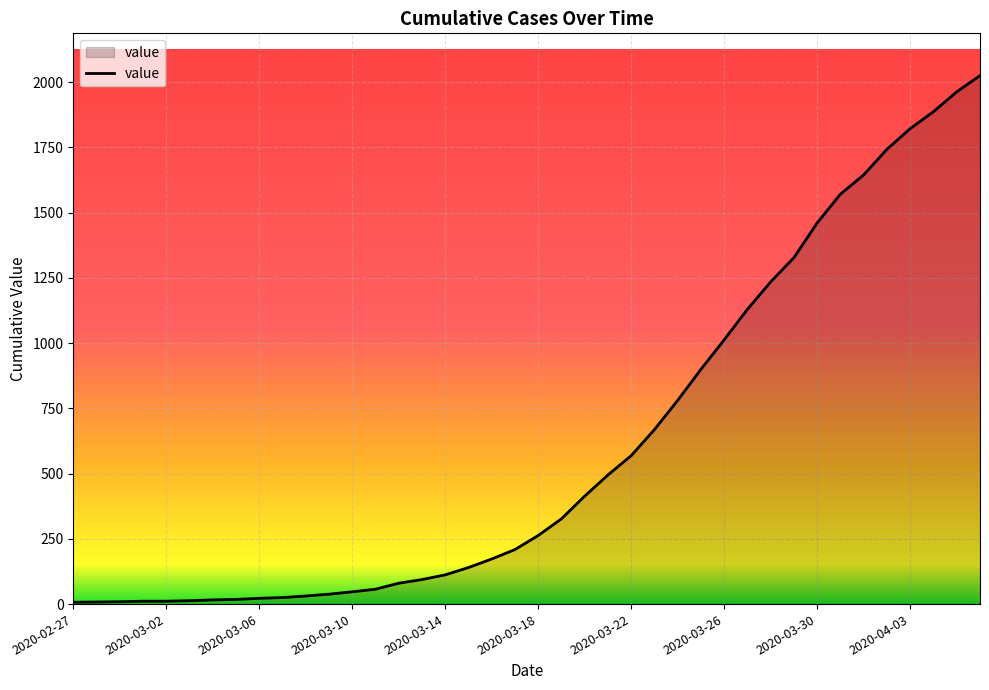

What is the greatest value displayed?

2025